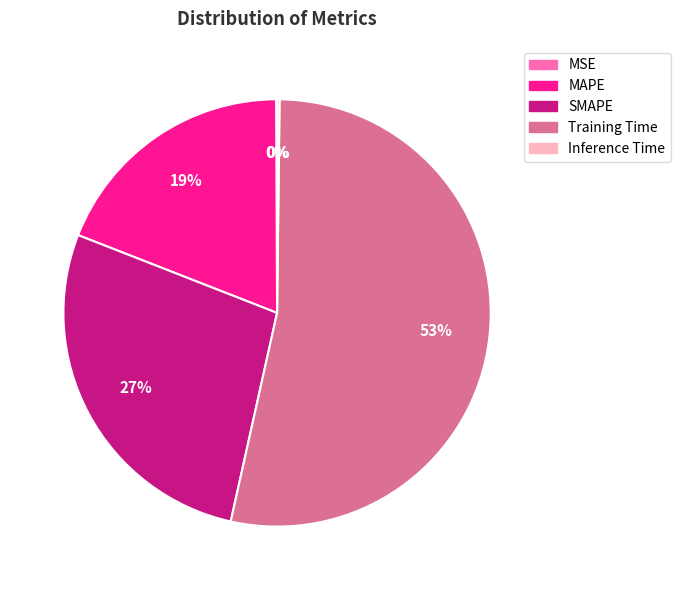

Is it true that Training Time is 53% of the pie?

True